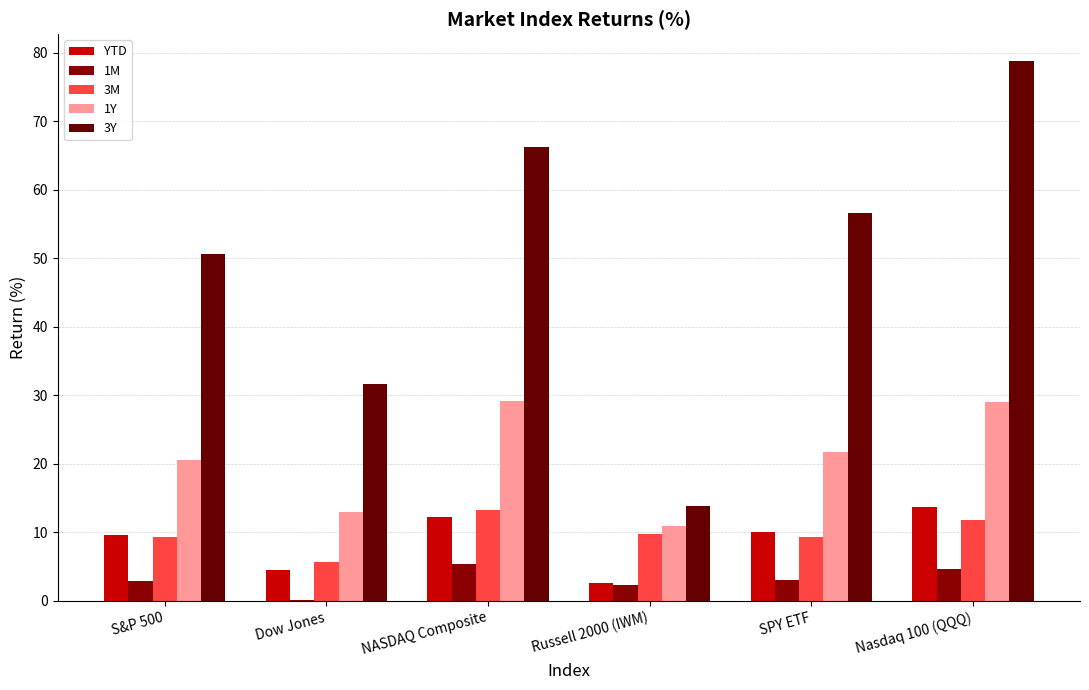

How many groups of bars are there?

6